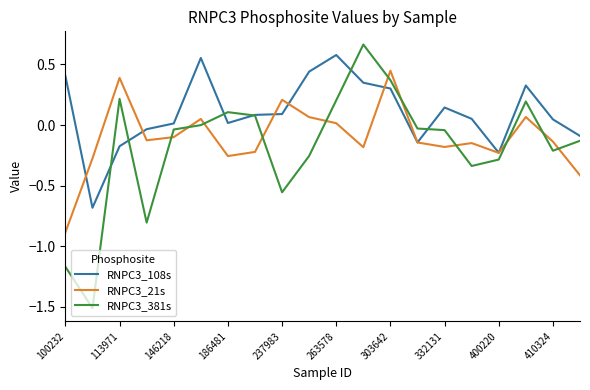

What are all the series names shown in the legend?

RNPC3_108s, RNPC3_21s, RNPC3_381s